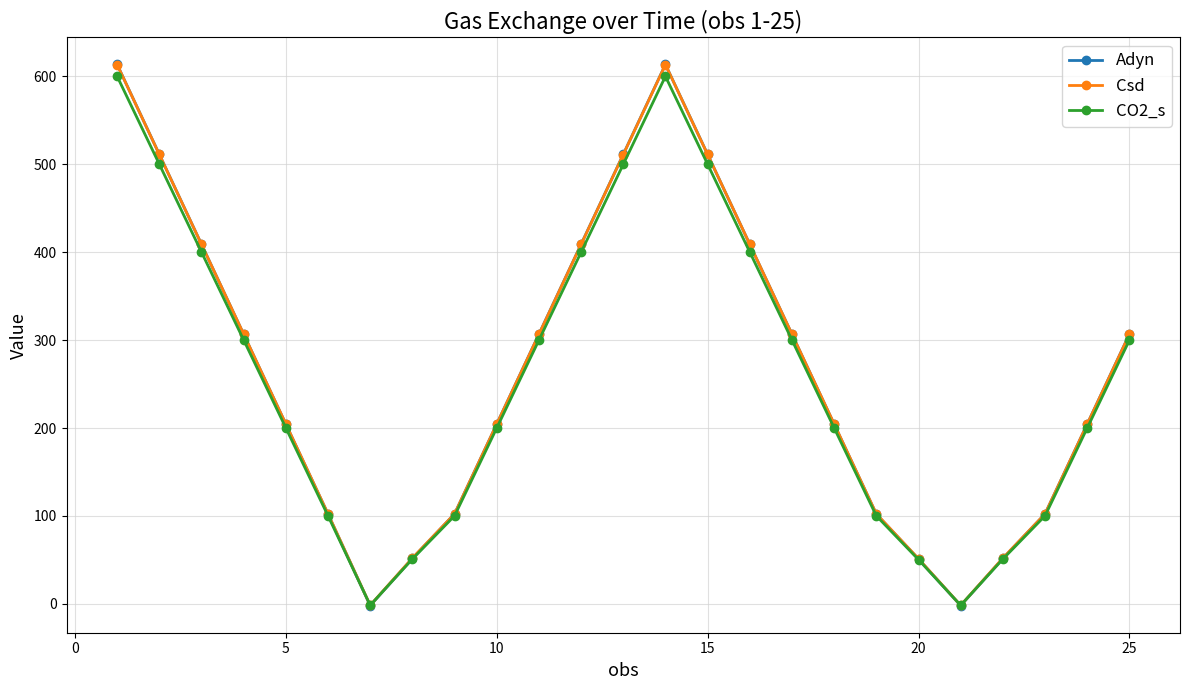

What is the highest value of the Csd series?

613.2